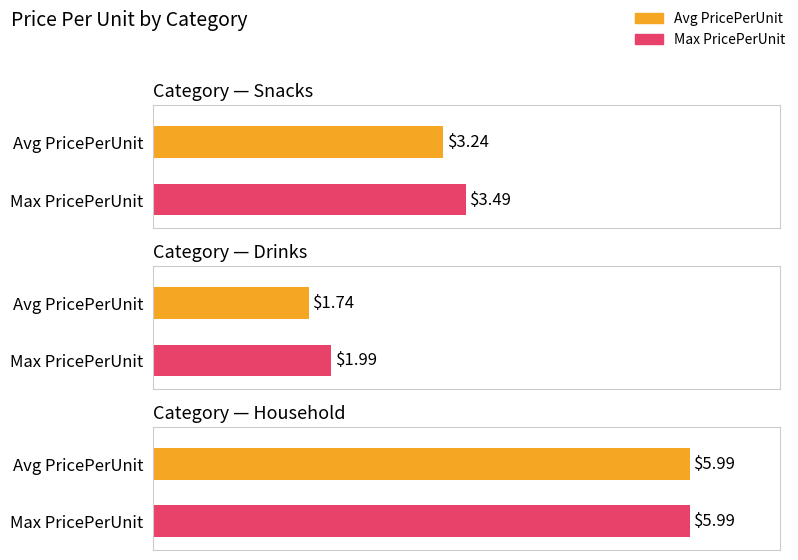

What is the sum of the Avg PricePerUnit values at Drinks and Household?

7.7